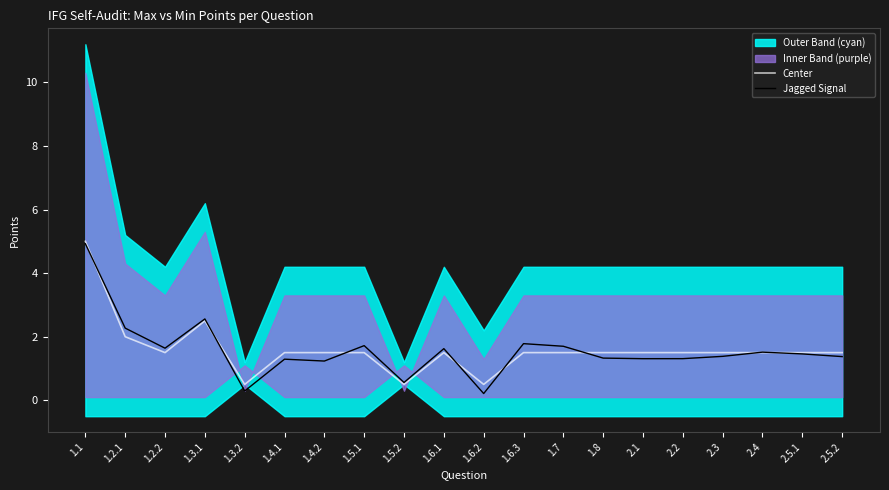

How many interior local valleys does the Jagged Signal series have?

6